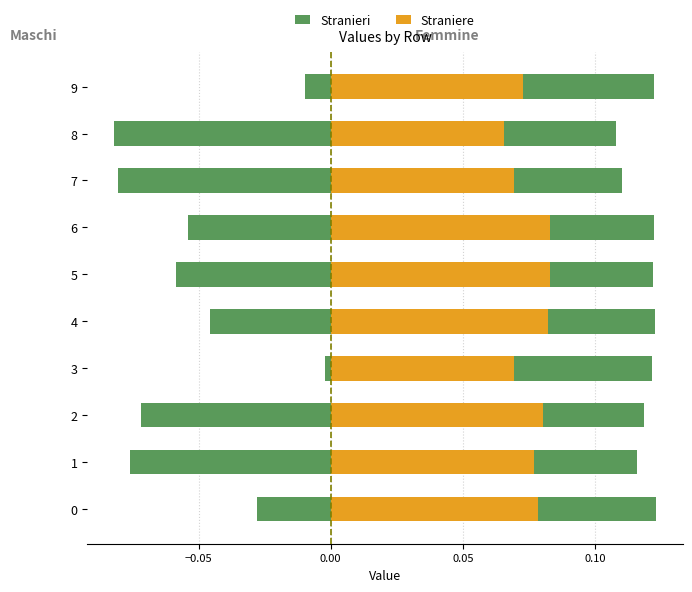

Reading right to left, list all the values displayed in this chart.

col_1: -0.0	-0.0	-0.0	-0.0	-0.0	-0.0	0.0	-0.0	-0.0	-0.0
col_2: -0.0	-0.1	-0.1	-0.0	-0.0	-0.0	-0.0	-0.0	-0.1	-0.0
col_3: 0.0	0.0	0.0	0.0	0.0	0.0	0.0	0.0	0.0	0.0
col_4: 0.0	0.1	0.1	0.0	0.0	0.0	0.0	0.1	0.1	0.0
col_10: 0.0	0.0	0.0	0.0	0.0	0.0	0.1	0.0	0.0	0.0
col_8: 0.0	-0.1	-0.1	-0.0	-0.0	-0.0	0.0	-0.0	-0.0	-0.0